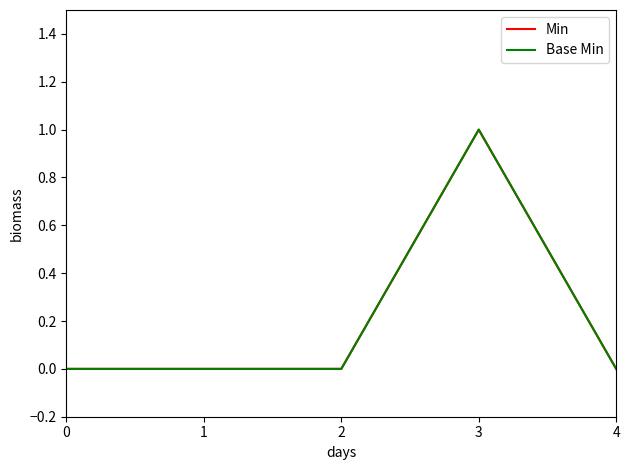

List the series in order of their peak value, lowest first.

Min, Base Min